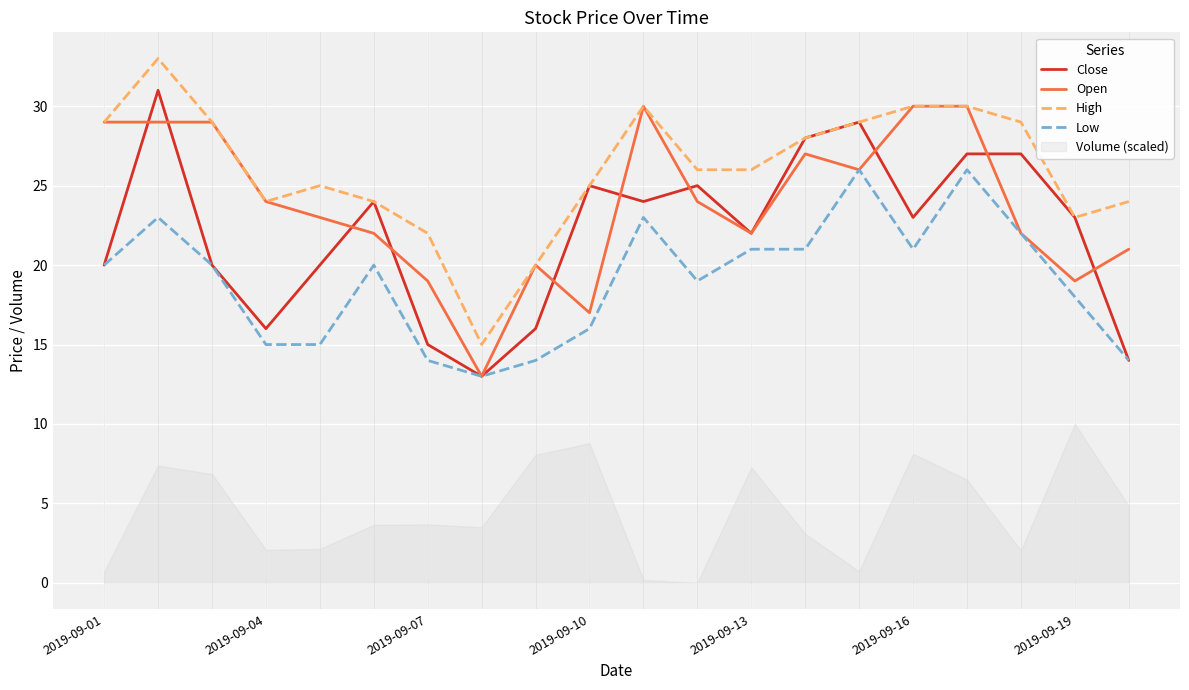

The Close series shows 9 at 2019-09-16. True or false?

False